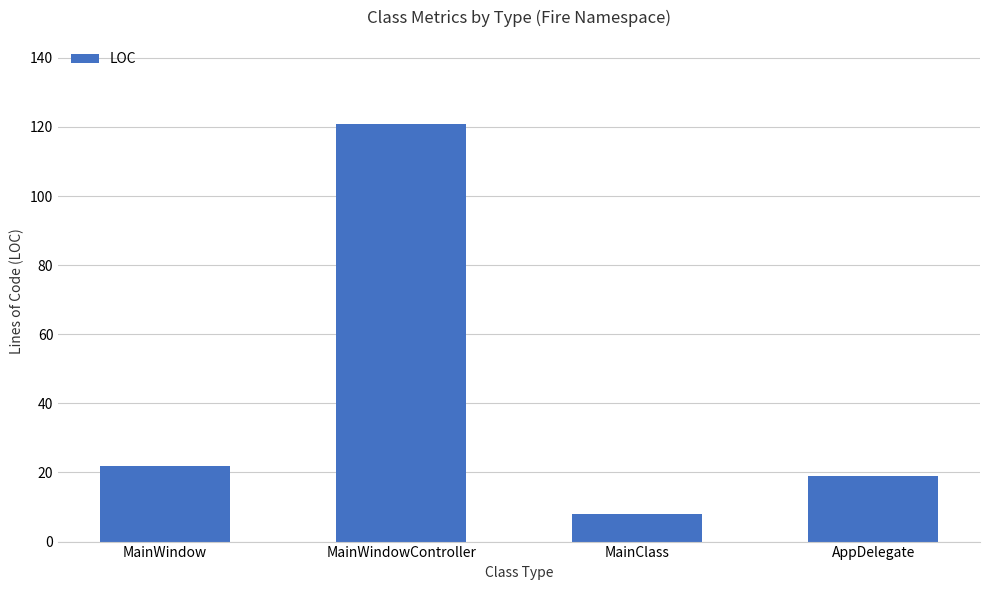

What is the ratio of the value at AppDelegate to the value at MainWindowController?

0.2